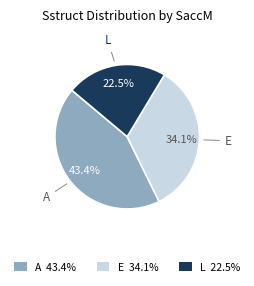

Combined, do A 43.4% and E 34.1% account for over 50%?

Yes